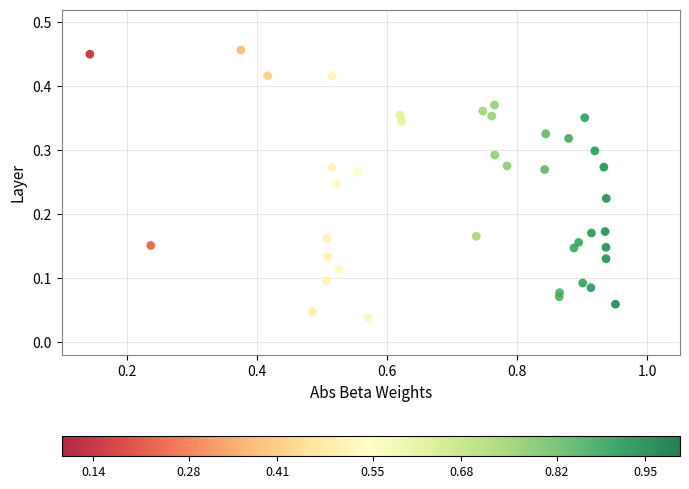

What is the range of X values (max minus min)?

0.8